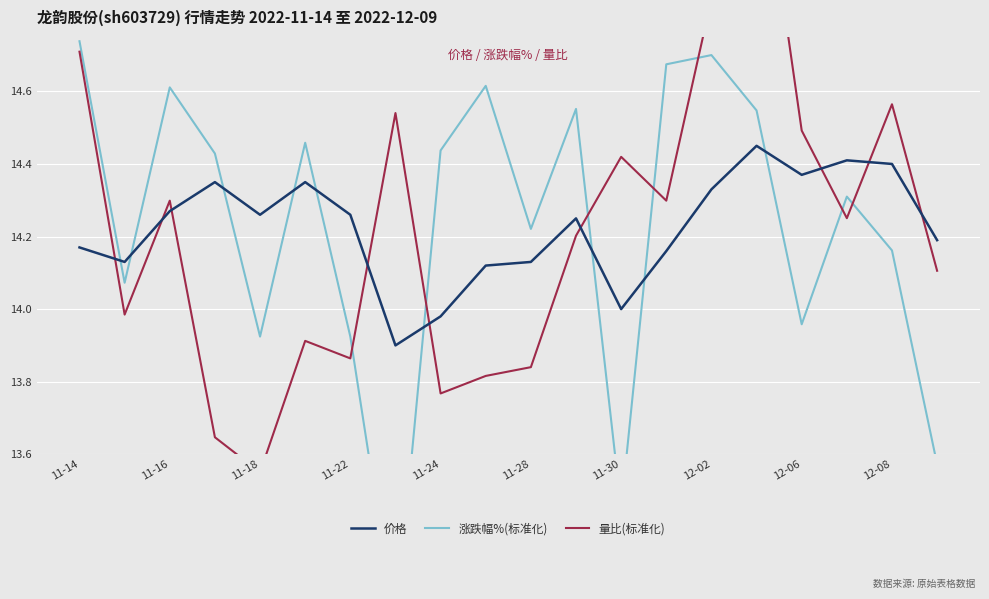

What are all the series names shown in the legend?

价格, 涨跌幅%(标准化), 量比(标准化)